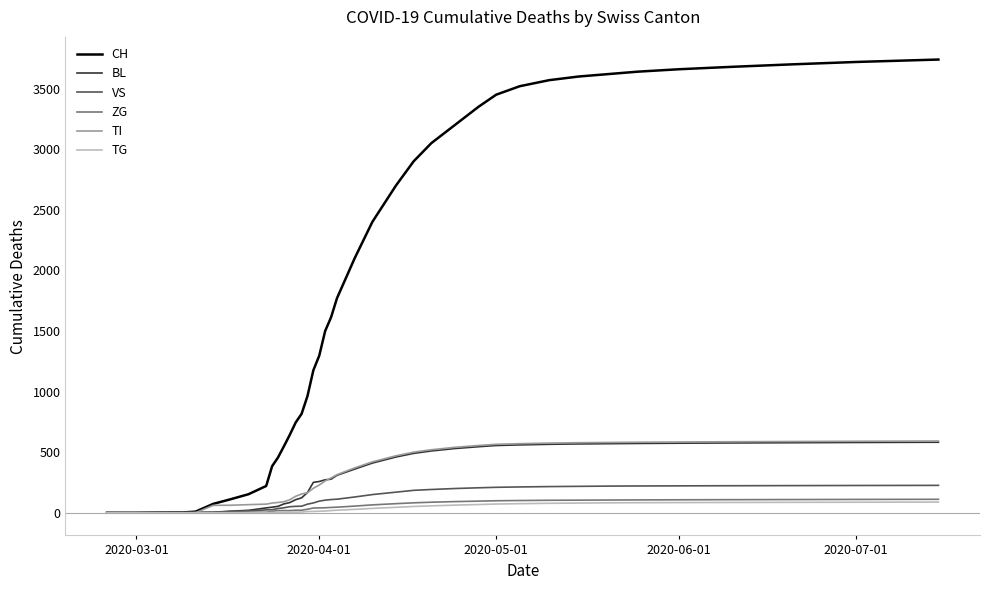

How many categories are shown in the chart?

40